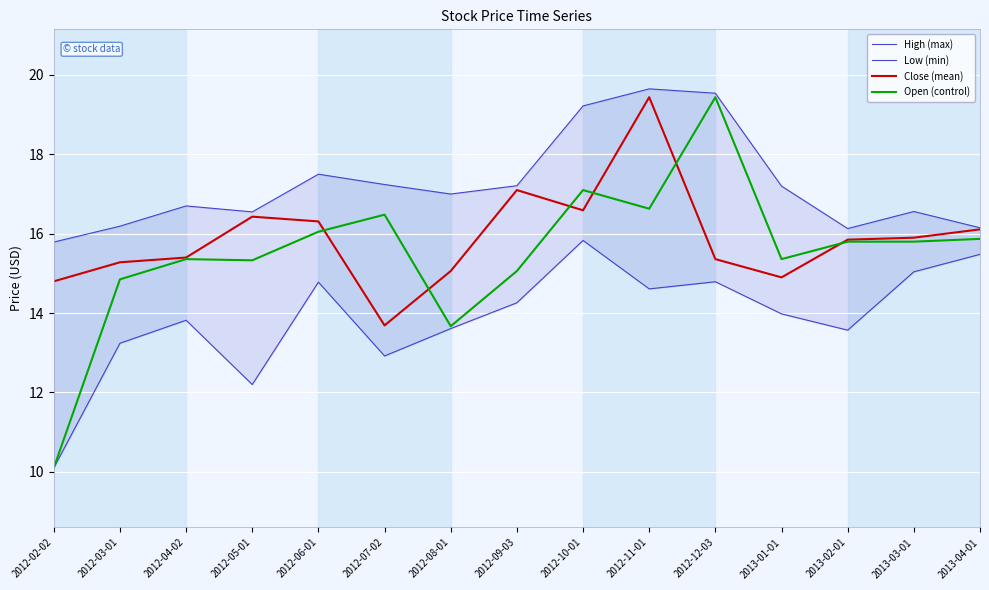

True or false: Close (mean) and Open (control) intersect in this chart.

True